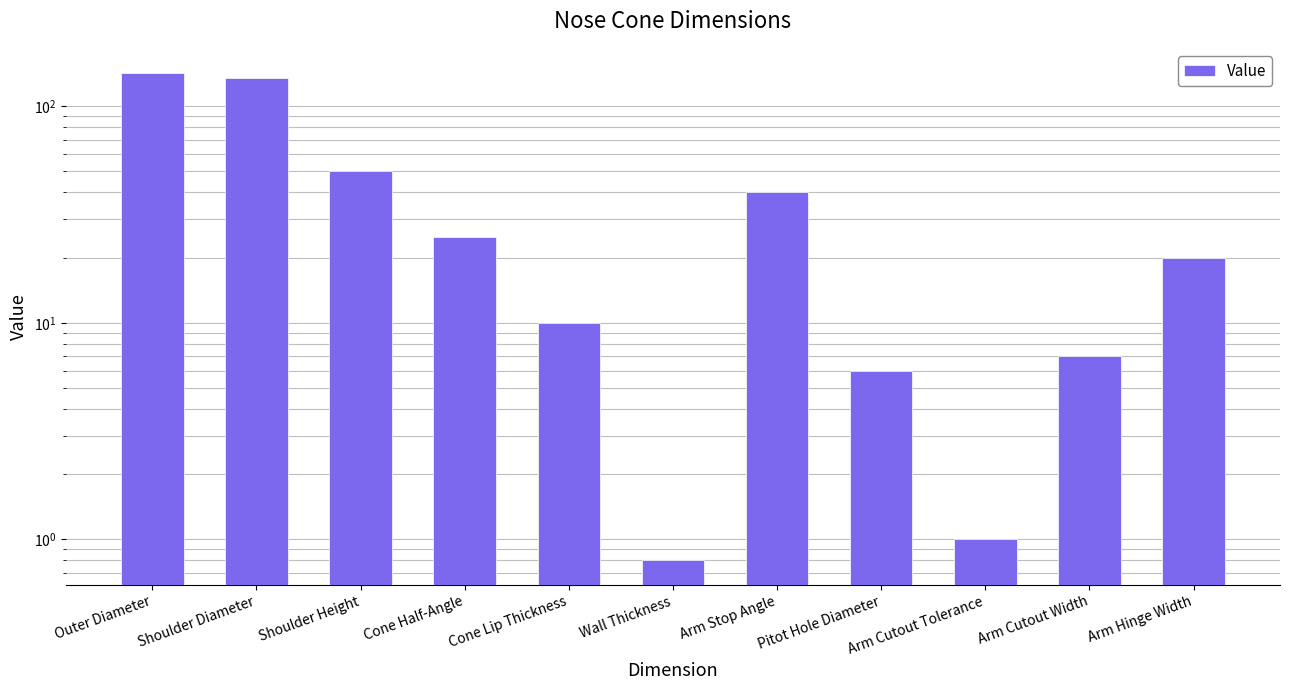

What is the ratio of the value at Arm Cutout Width to the value at Arm Cutout Tolerance?

7.0